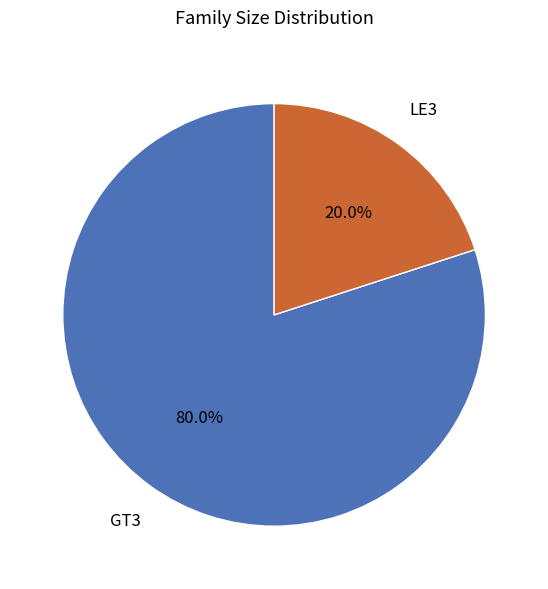

Is there a majority slice in this chart?

Yes